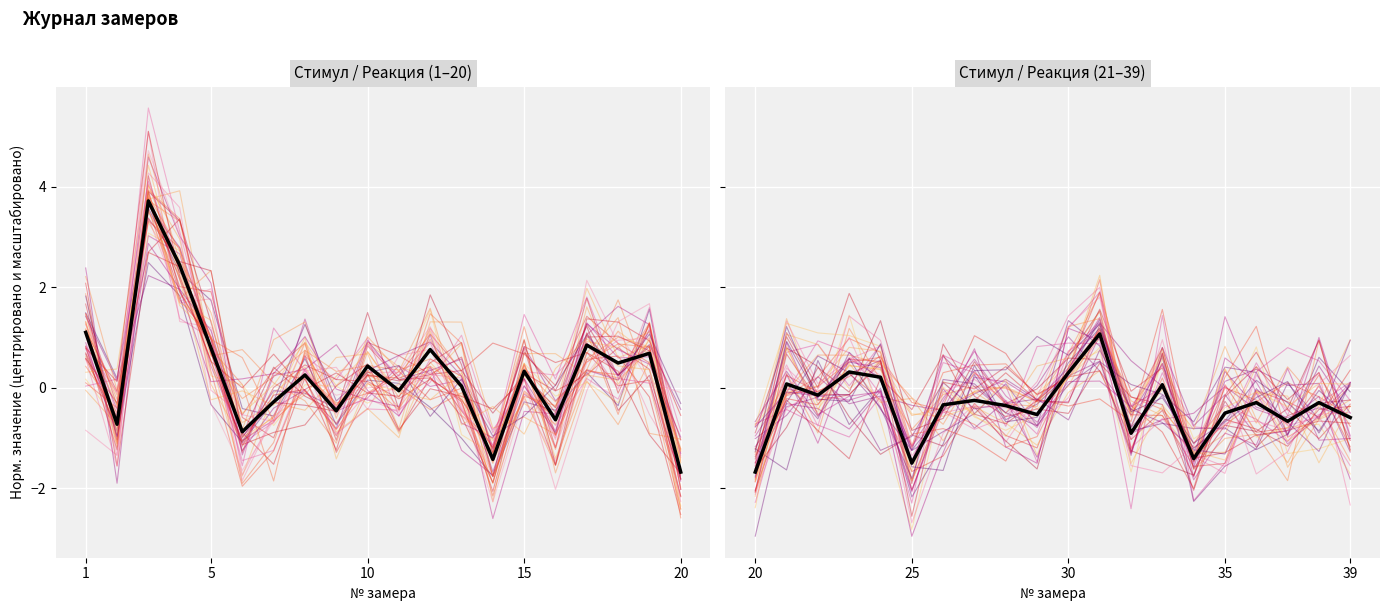

How many points are lower than both their immediate neighbors (excluding endpoints)?

6